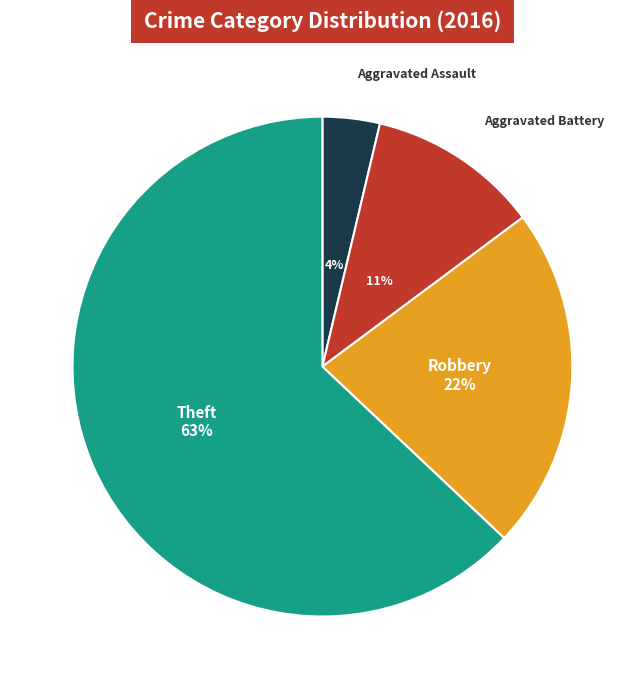

Does any single category account for the majority?

Yes